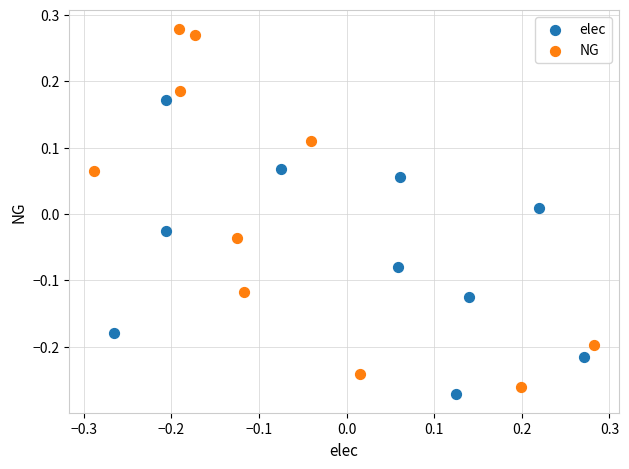

Which series contains the highest Y value?

NG